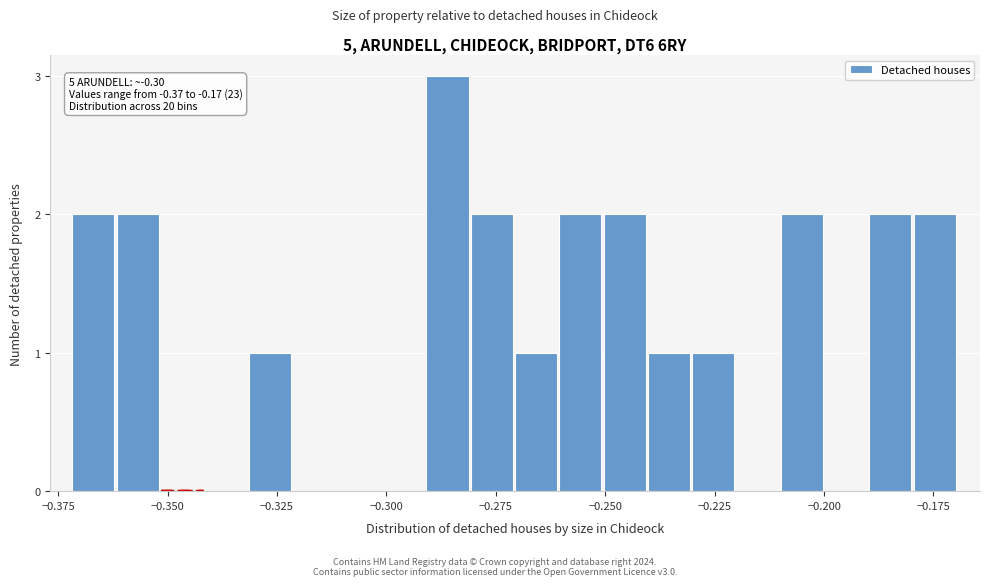

Read against the x-axis, roughly where is the centre of the tallest bar?

-0.285